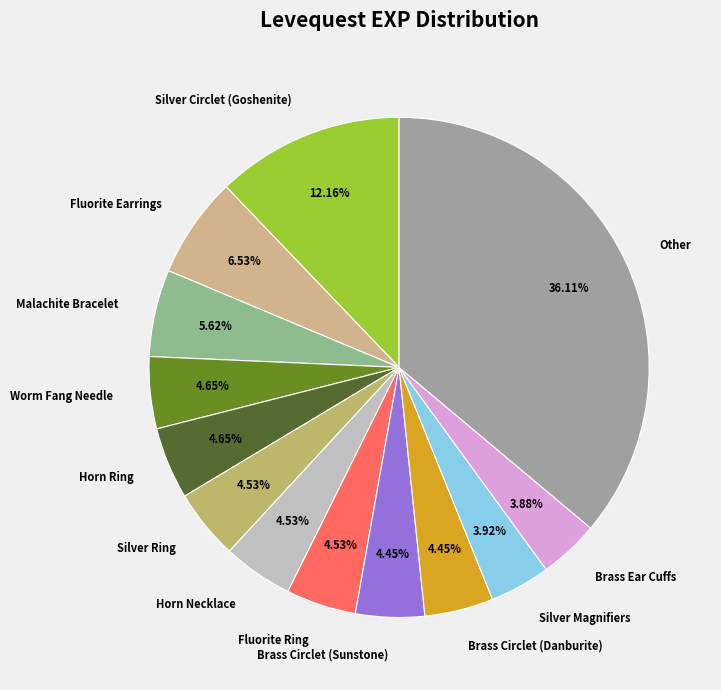

Is there a majority slice in this chart?

No